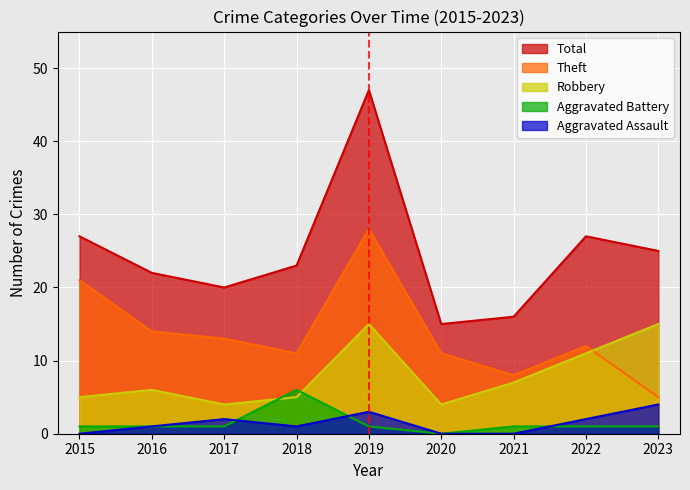

The value of Theft at 2017 is 13. True or false?

True